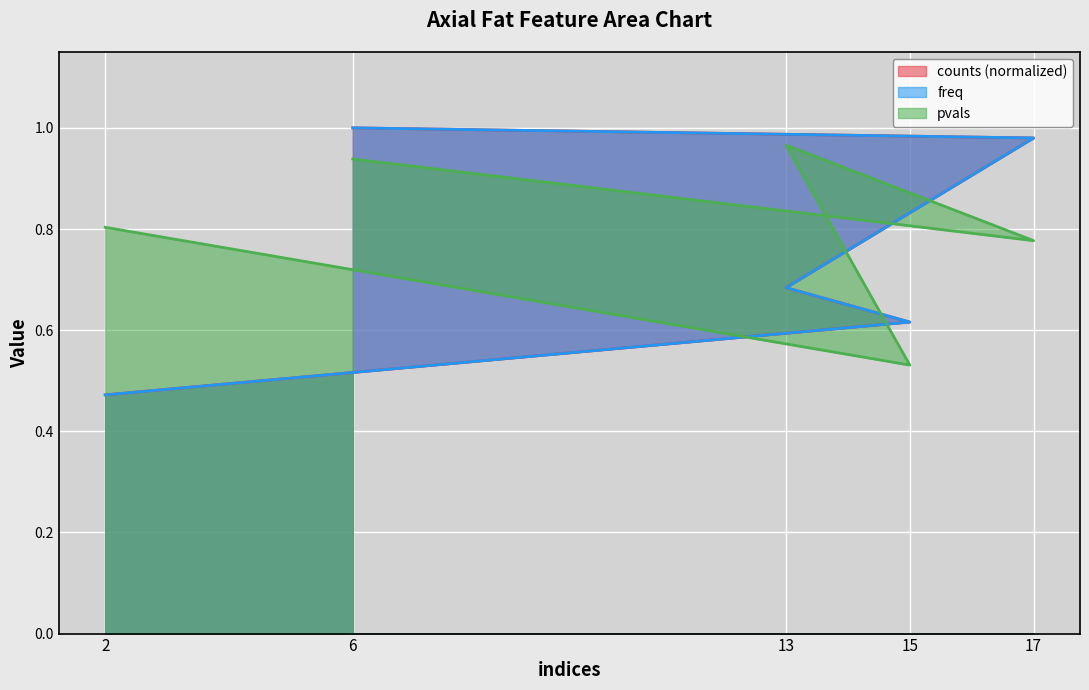

What is the average value of the freq series?

0.8